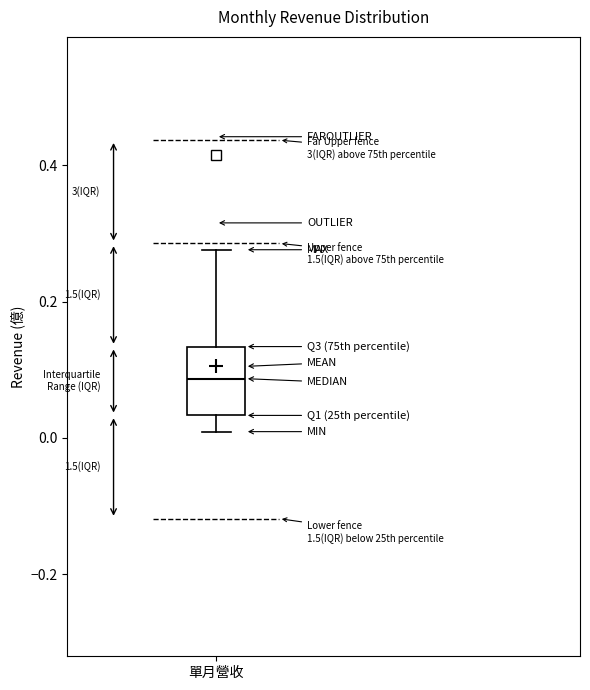

Where does the median line of the box for 單月營收 sit on the y-axis? The values are not printed on the chart, so give them approximately, as read against the axis.

0.08